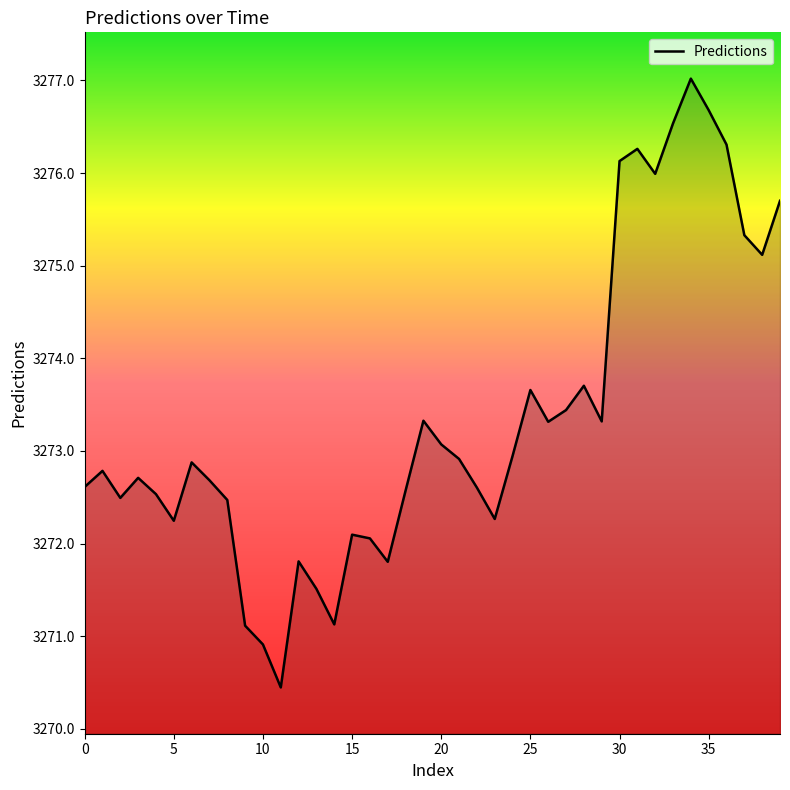

What is the difference between the second highest and minimum values?

6.2